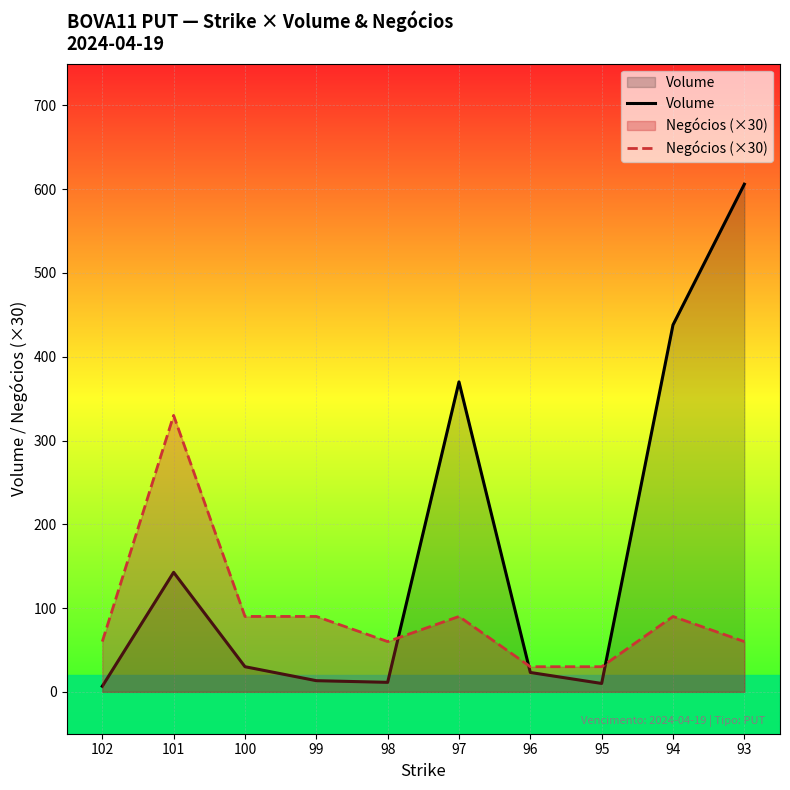

Which series changed the most between 99 and 97?

Volume